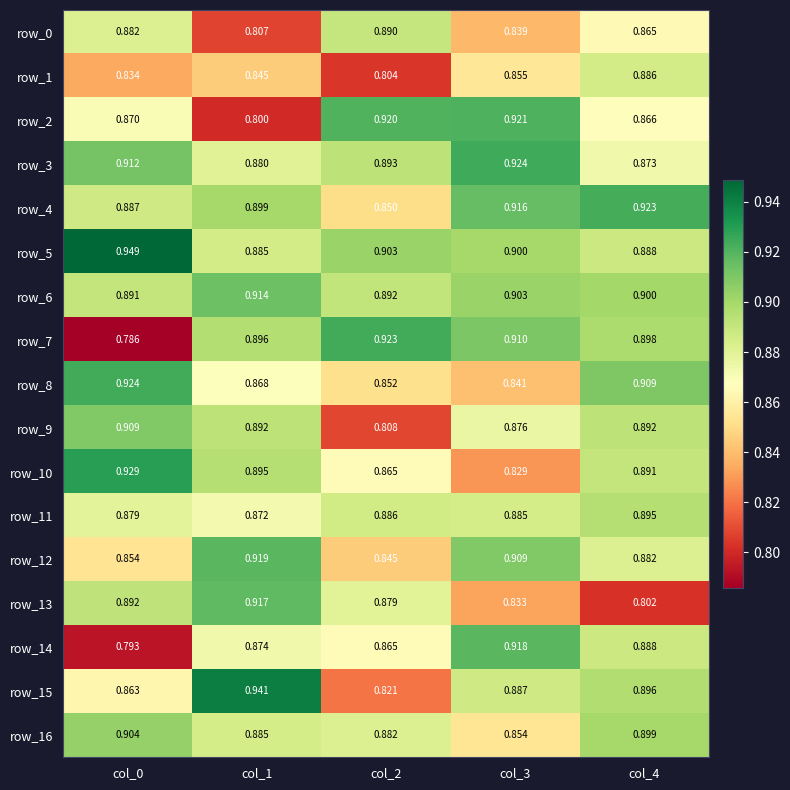

What is the difference between the highest and lowest values at col_0?

0.2